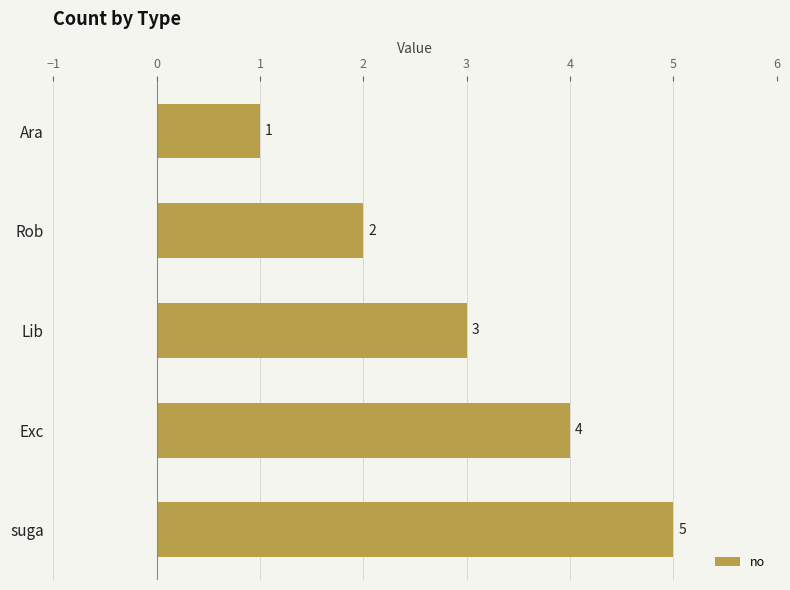

Which has a higher value, suga or Ara?

suga